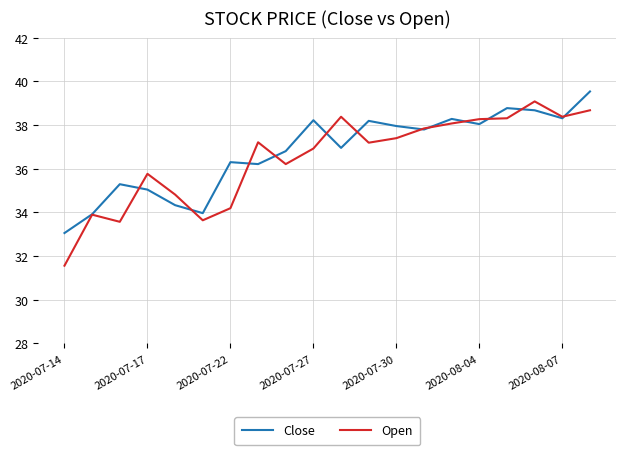

What is the minimum value shown in the chart?

31.6